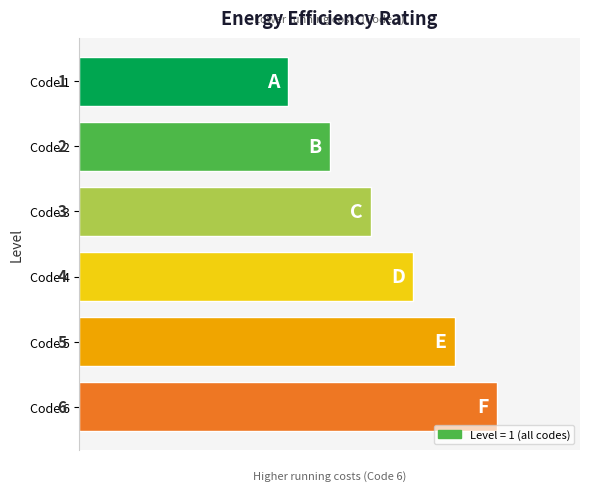

Is it true that the value at Code 4 is 6.5?

False